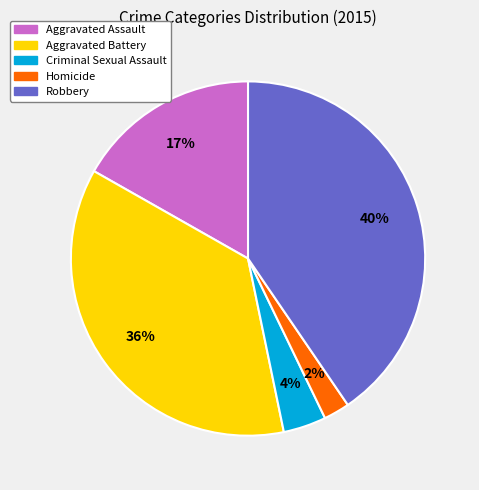

Count the number of slices in the pie.

5